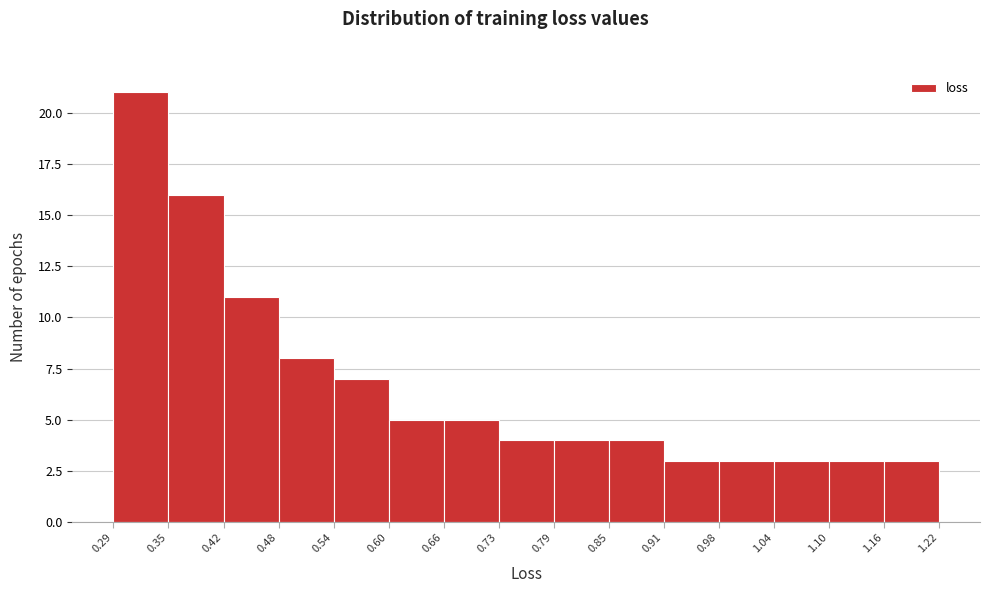

Reading left to right, list every bar in this chart as the range it spans on the x-axis followed by its height. The values are not printed on the chart, so give them approximately, as read against the axis.

0.29 to 0.35: 21
0.35 to 0.42: 16
0.42 to 0.48: 11
0.48 to 0.54: 8
0.54 to 0.60: 7
0.60 to 0.66: 5
0.66 to 0.73: 5
0.73 to 0.79: 4
0.79 to 0.85: 4
0.85 to 0.91: 4
0.91 to 0.98: 3
0.98 to 1.04: 3
1.04 to 1.10: 3
1.10 to 1.16: 3
1.16 to 1.22: 3